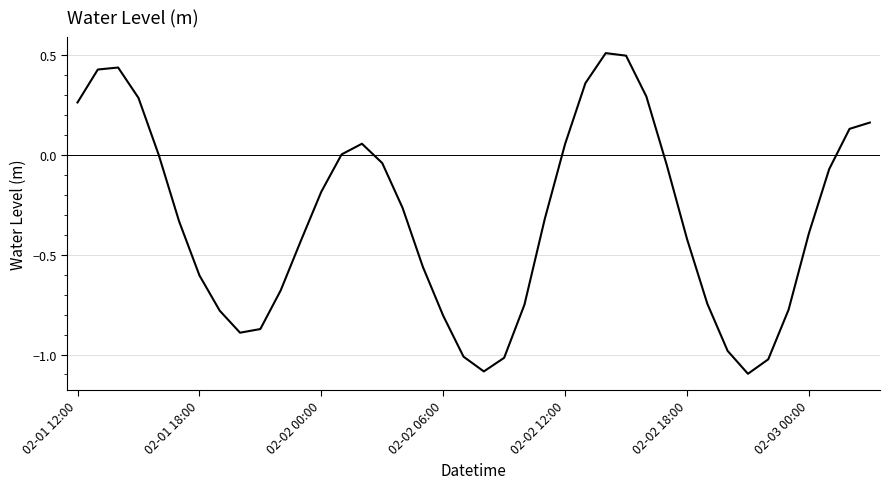

What is the difference between the maximum and minimum values?

1.6